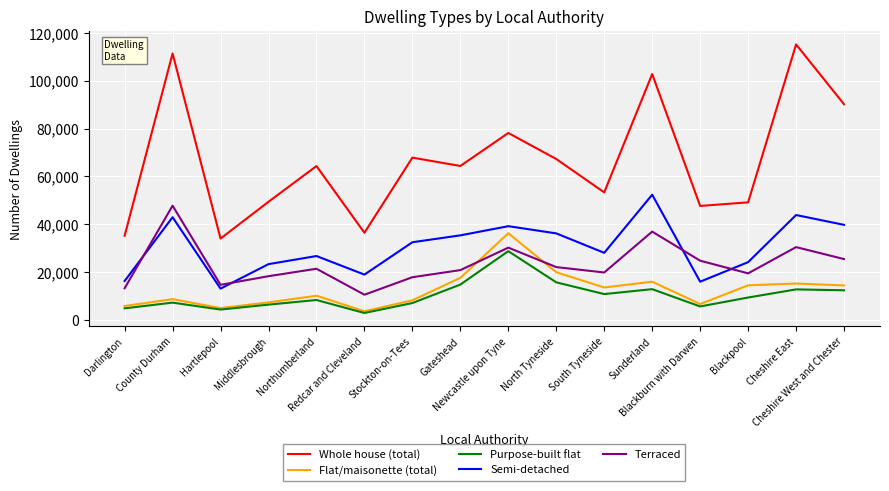

How many lines are shown in the chart?

5